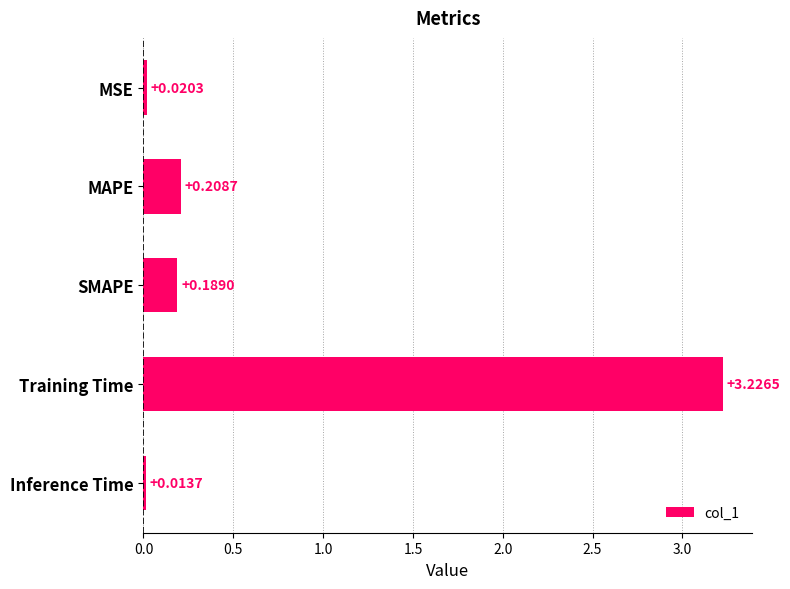

What is the label of the 3rd bar from the top?

SMAPE